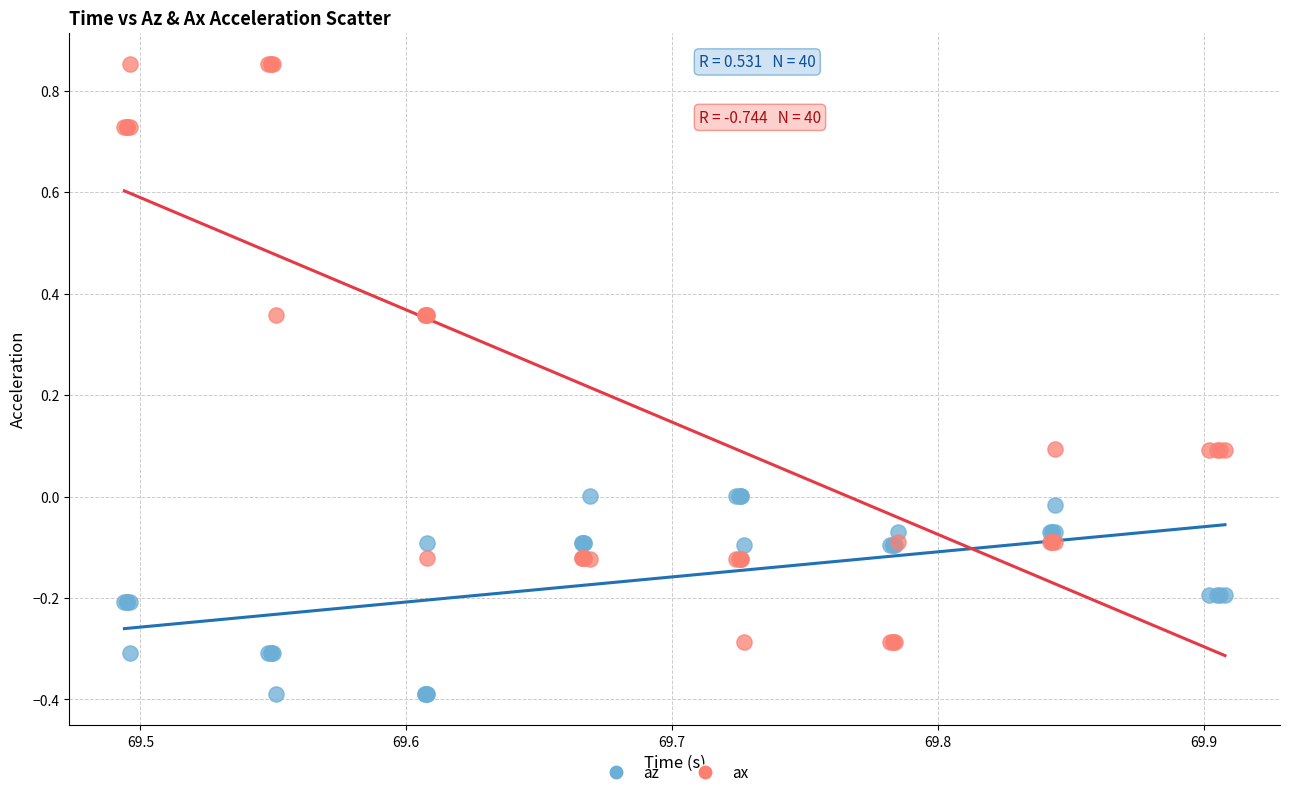

Which series reaches the minimum Y coordinate?

az